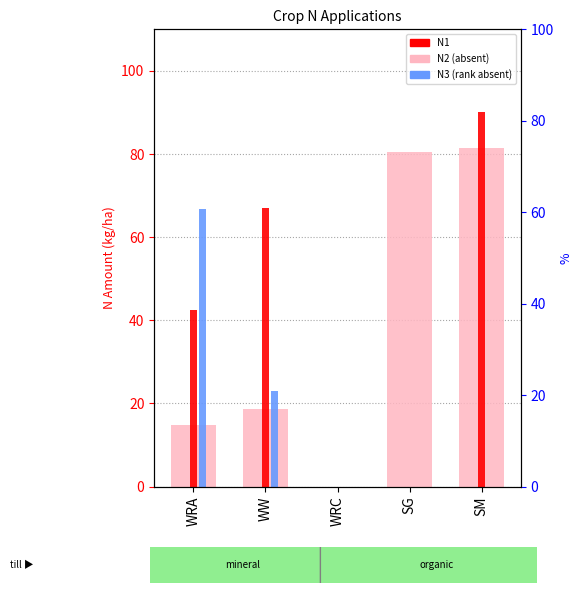

Between WRA and WW, which is larger?

WW